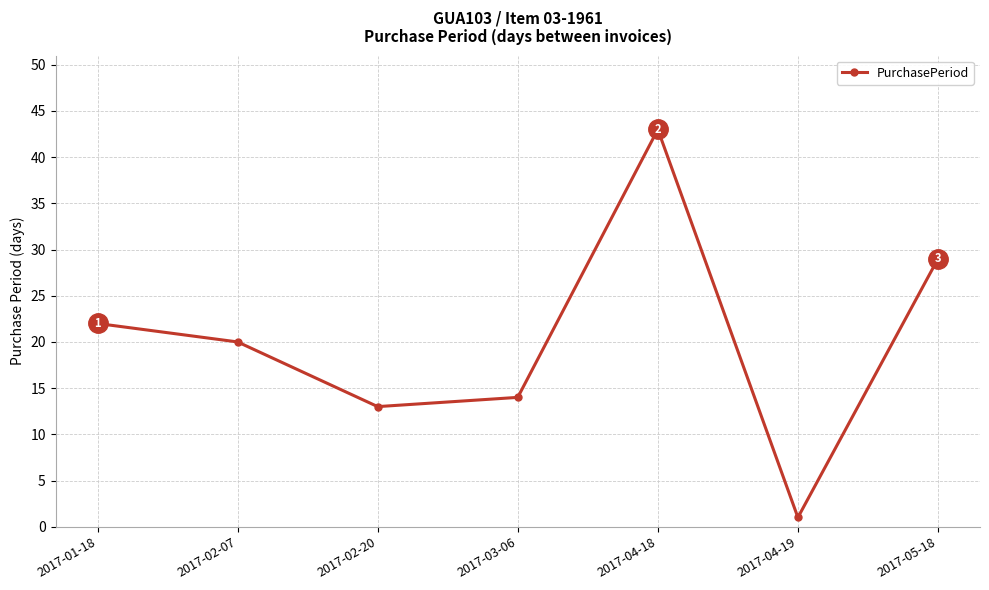

Rank the categories by value from highest to lowest.

2017-04-18, 2017-05-18, 2017-01-18, 2017-02-07, 2017-03-06, 2017-02-20, 2017-04-19